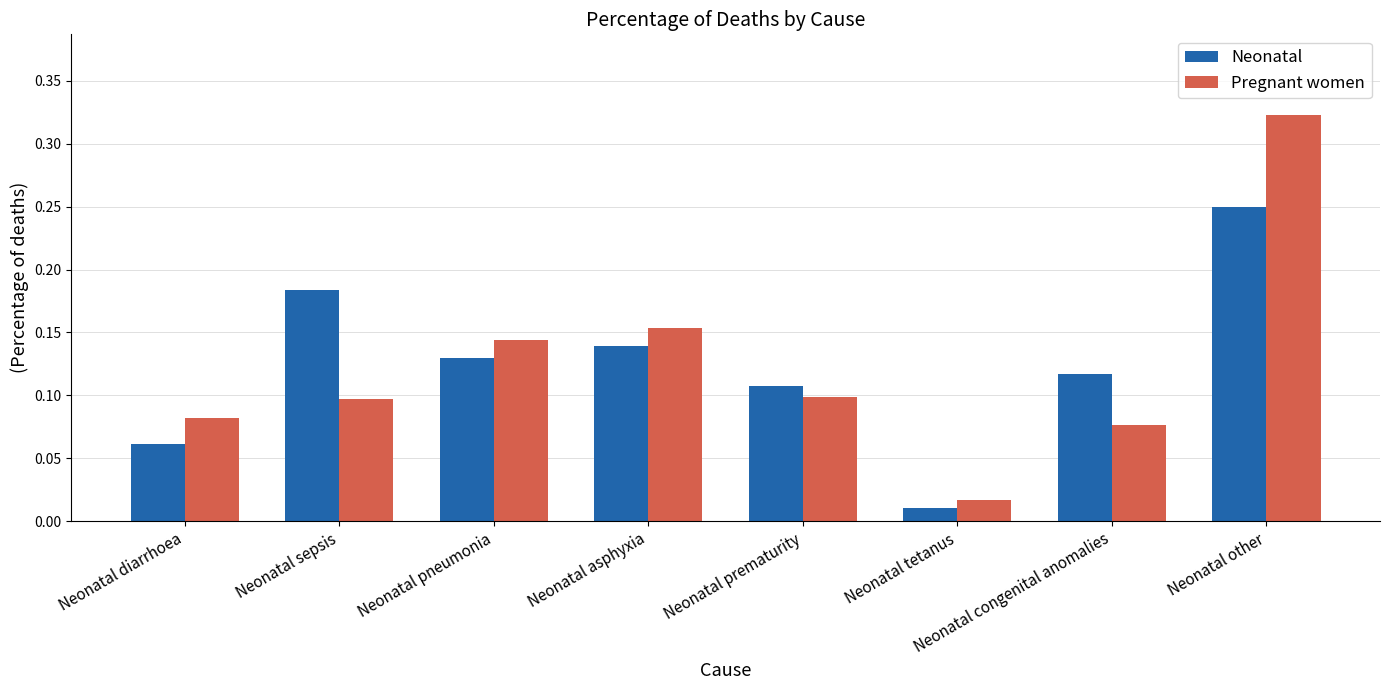

What is the sum of all Pregnant women values?

1.0